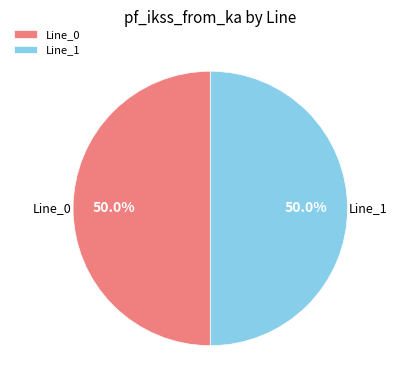

What percentage do Line_0 and Line_1 together represent?

100.0%